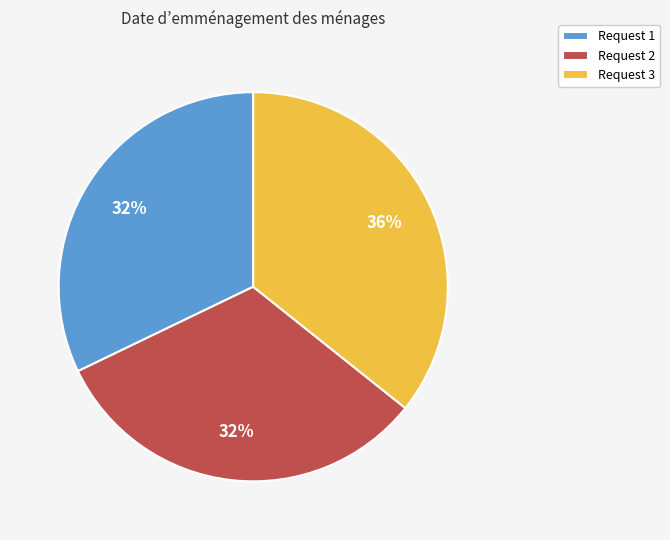

What percentage is the Request 2 slice, to the nearest percent?

32%